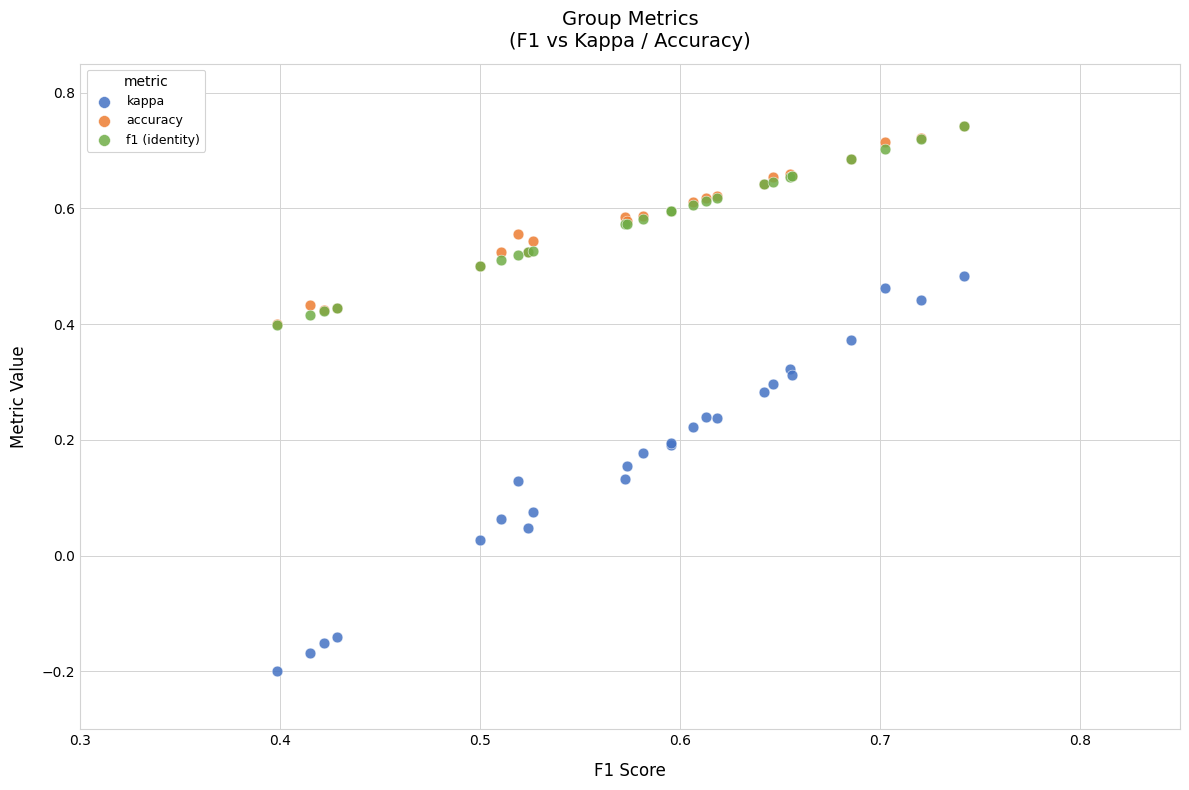

What are all the series names shown in the legend?

kappa, accuracy, f1 (identity)